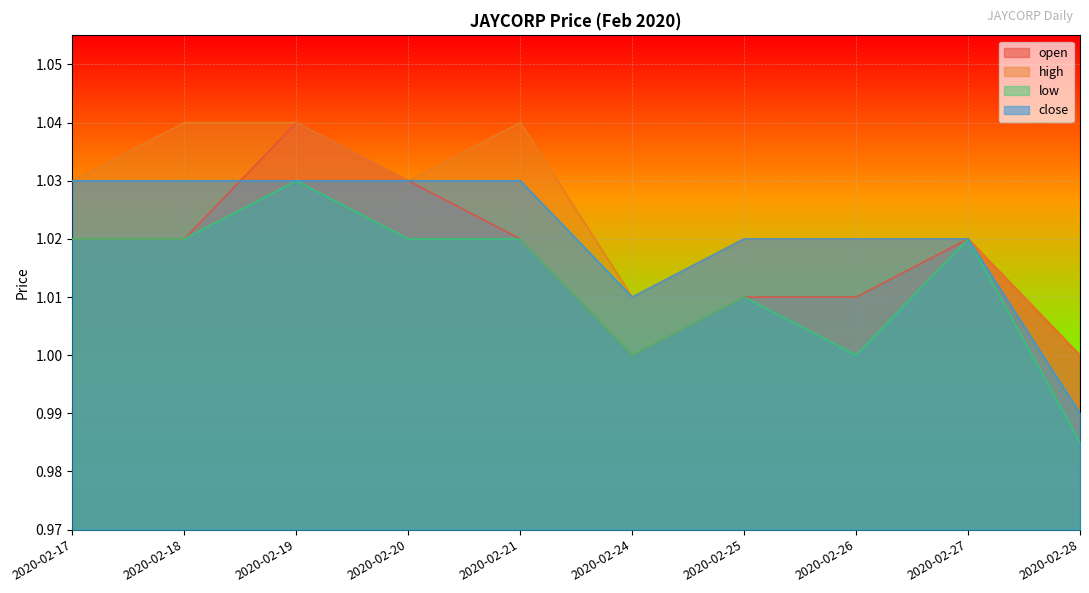

What is the sum of the high values at 2020-02-27 and 2020-02-26?

2.0